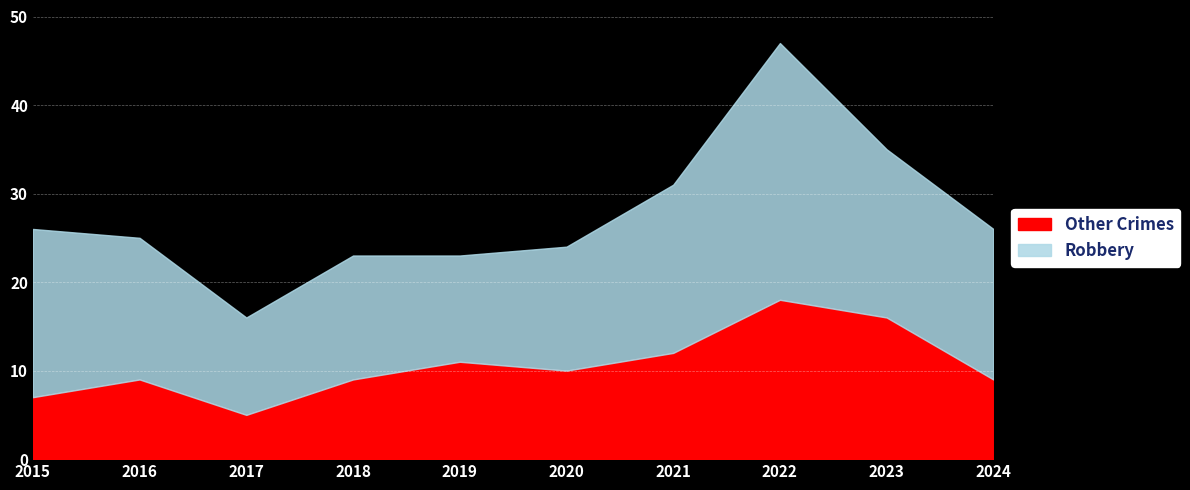

What is the highest value of the Other Crimes series?

18